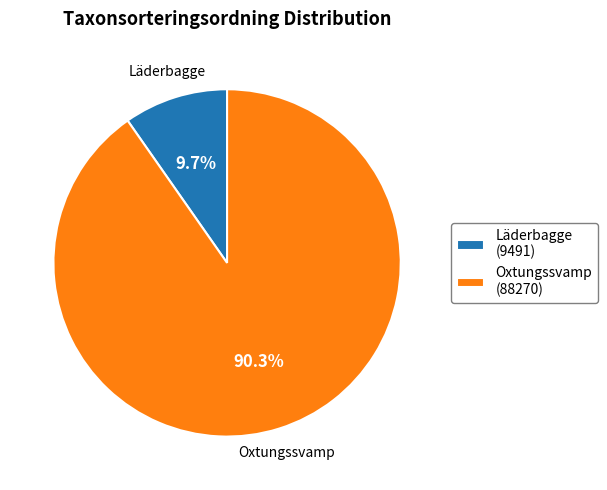

The Oxtungssvamp slice represents 90% of the pie. True or false?

True